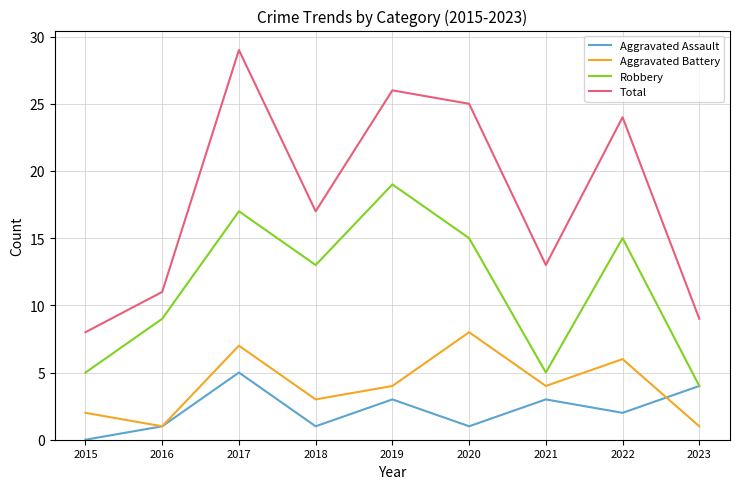

True or false: Total and Aggravated Battery cross at least once.

False